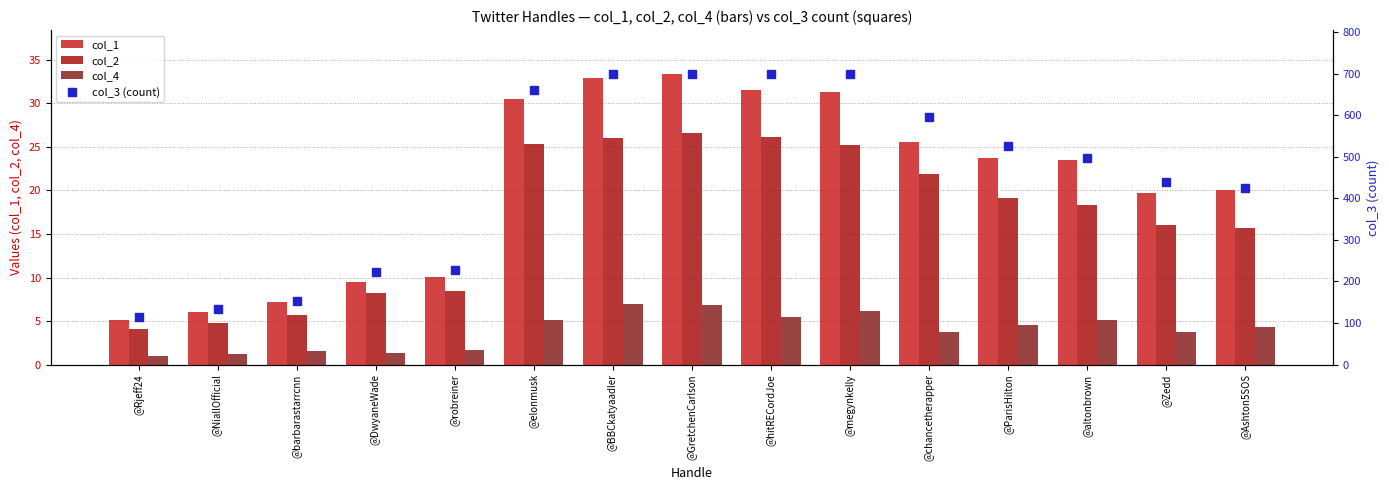

Is it true that col_1 equals 2.5 at @barbarastarrcnn?

False